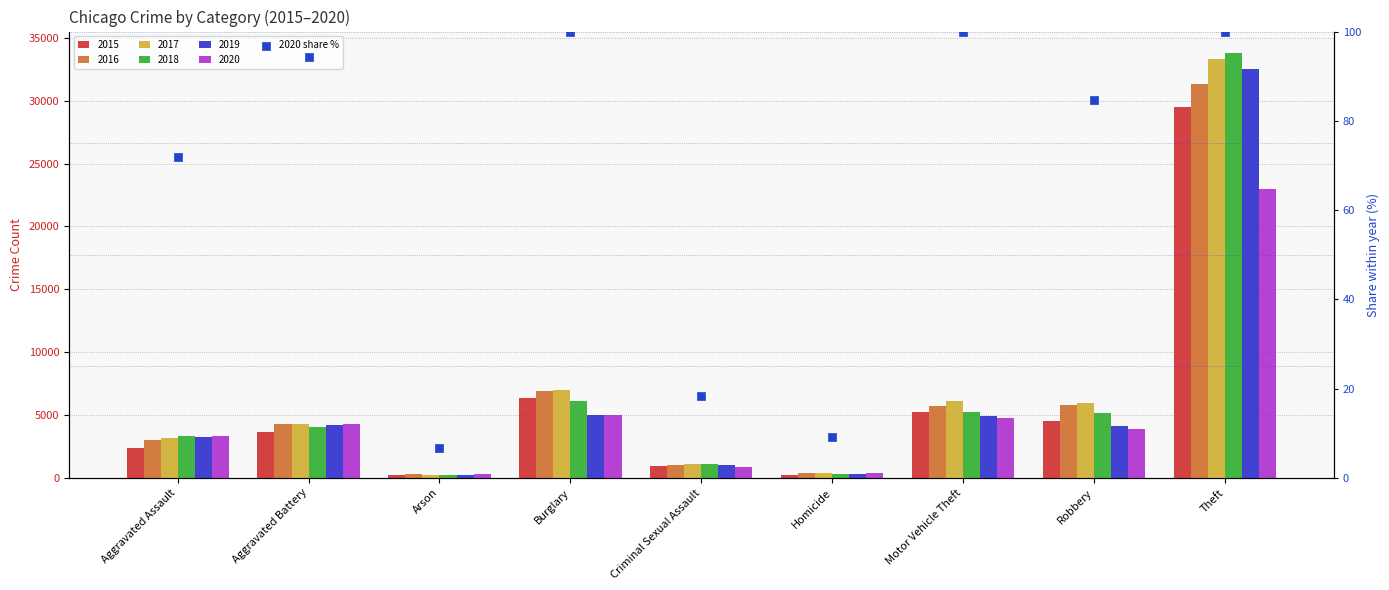

Which has a higher value, Homicide or Aggravated Battery?

Aggravated Battery